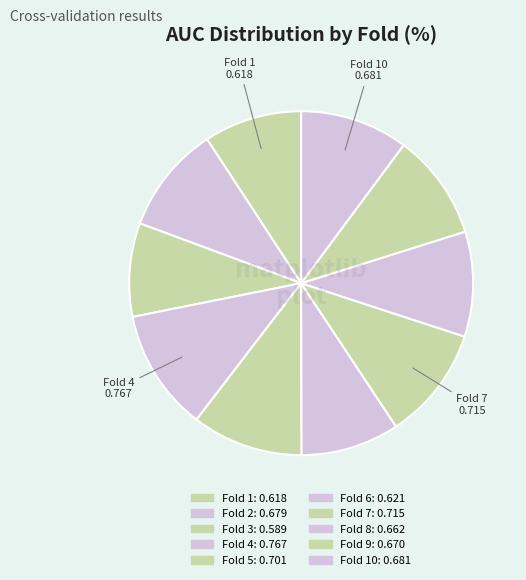

Count the number of slices in the pie.

10